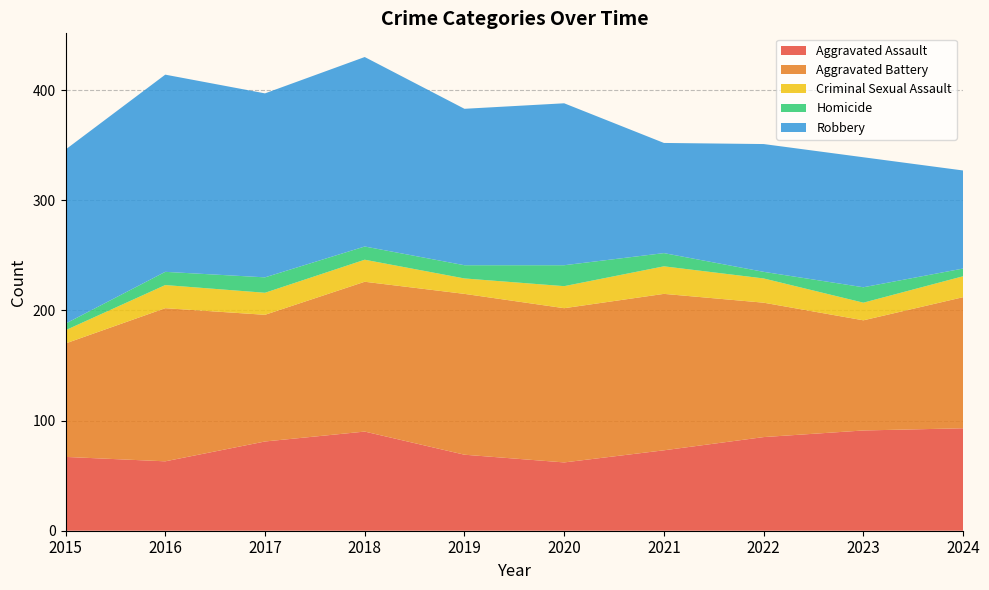

Reading right to left, list all the values displayed in this chart.

Aggravated Assault: 2024=93	2023=91	2022=85	2021=73	2020=62	2019=69	2018=90	2017=81	2016=63	2015=67
Aggravated Battery: 2024=119	2023=100	2022=122	2021=142	2020=140	2019=146	2018=136	2017=115	2016=139	2015=103
Criminal Sexual Assault: 2024=19	2023=16	2022=22	2021=25	2020=20	2019=14	2018=20	2017=20	2016=21	2015=12
Homicide: 2024=7	2023=14	2022=6	2021=12	2020=19	2019=12	2018=12	2017=14	2016=12	2015=6
Robbery: 2024=89	2023=118	2022=116	2021=100	2020=147	2019=142	2018=172	2017=167	2016=179	2015=158